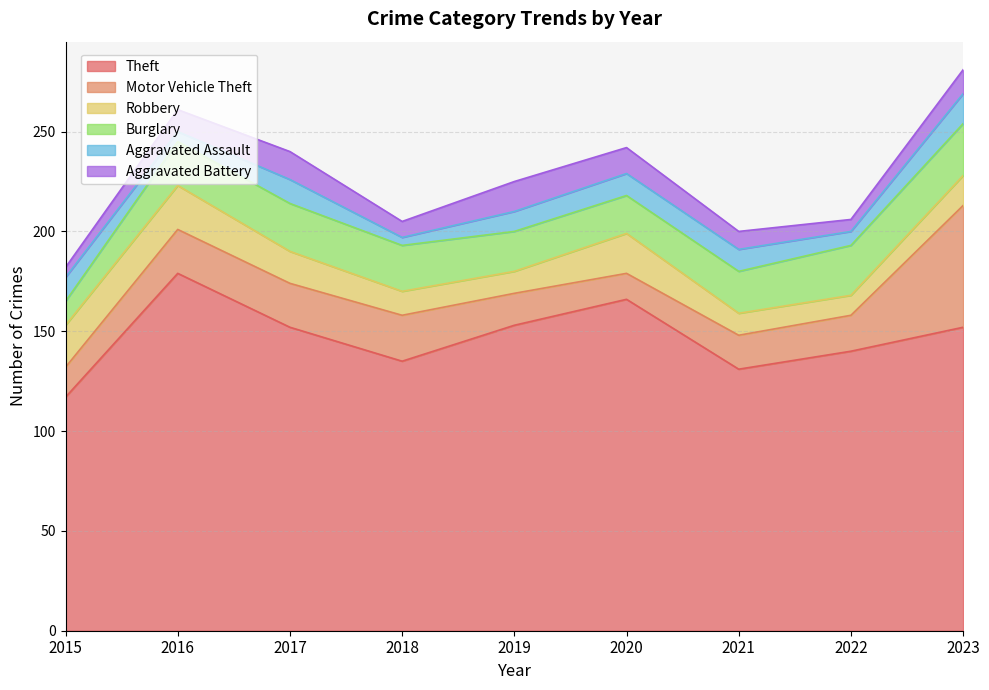

How many lines are shown in the chart?

6